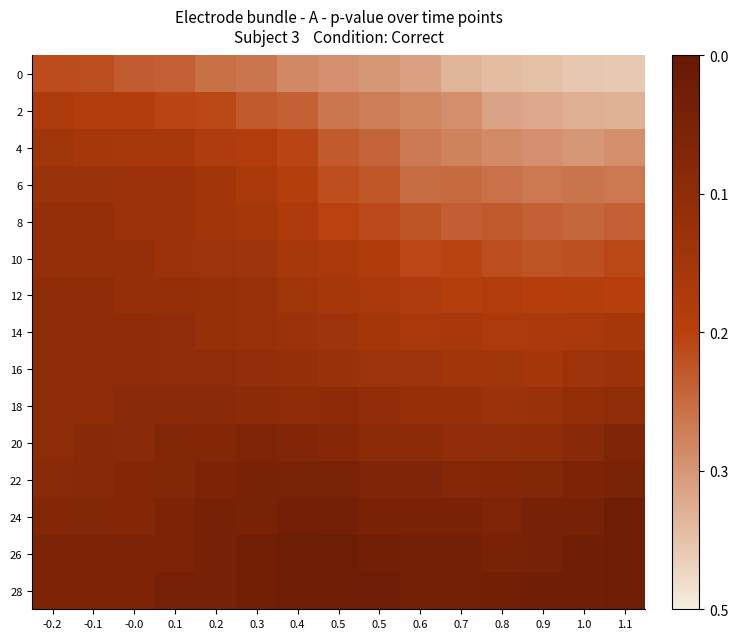

At which category is the sum across all series the highest?

0.9